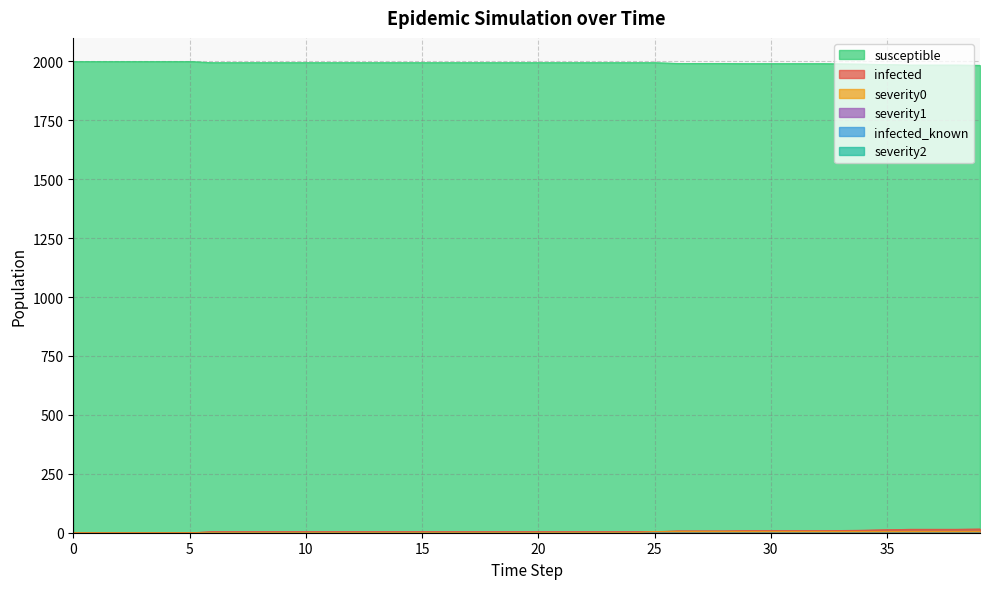

True or false: infected and susceptible intersect in this chart.

False